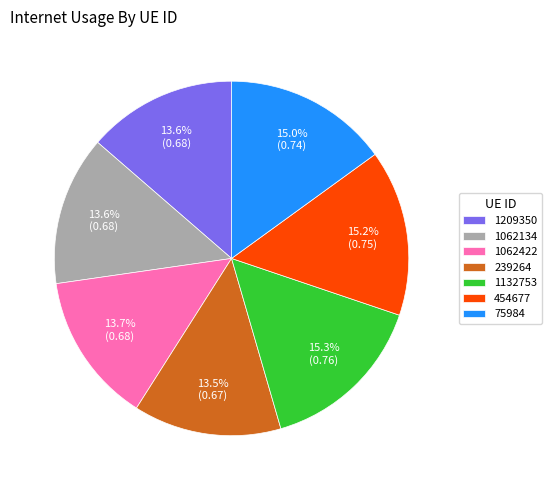

How much of the chart is everything except 1132753?

84.7%